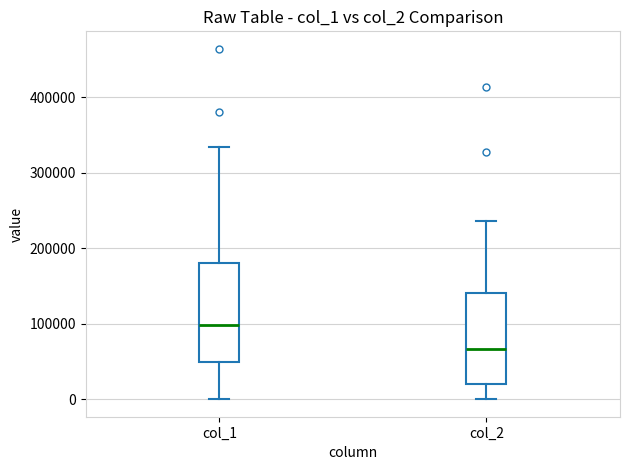

Reading left to right, read every box against the y-axis: the position of its median line, the range the box covers, and the ends of its whiskers. The values are not printed on the chart, so give them approximately, as read against the axis.

col_1: median 100000, box 50000 to 180000, whiskers 0 to 330000
col_2: median 70000, box 20000 to 140000, whiskers 0 to 240000